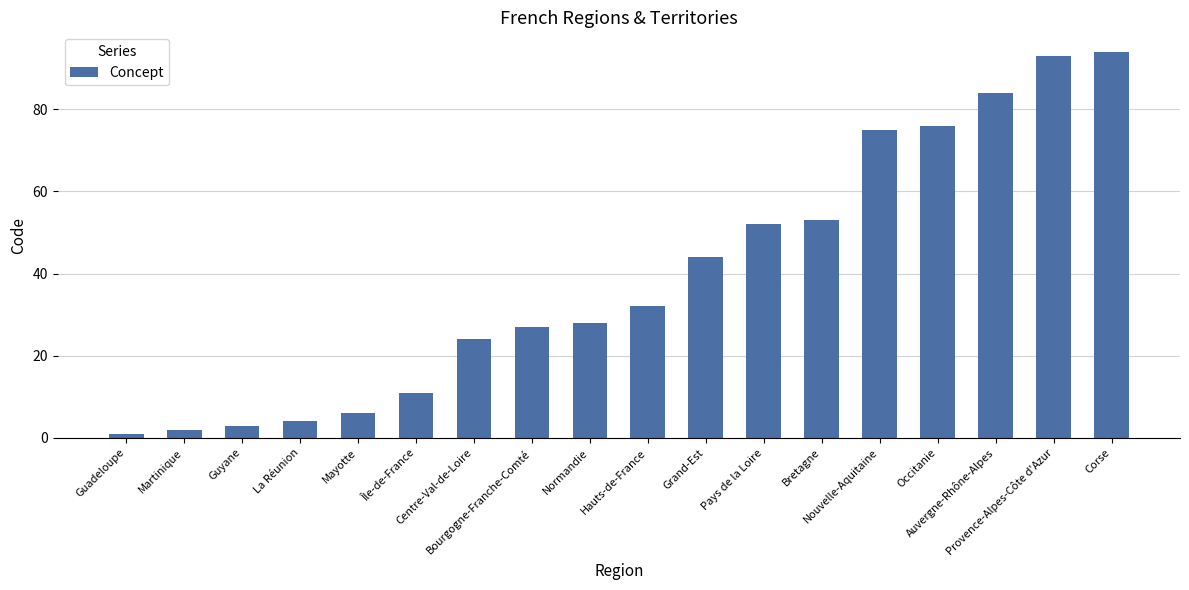

What is the ratio of the value at Bretagne to the value at Mayotte?

8.8